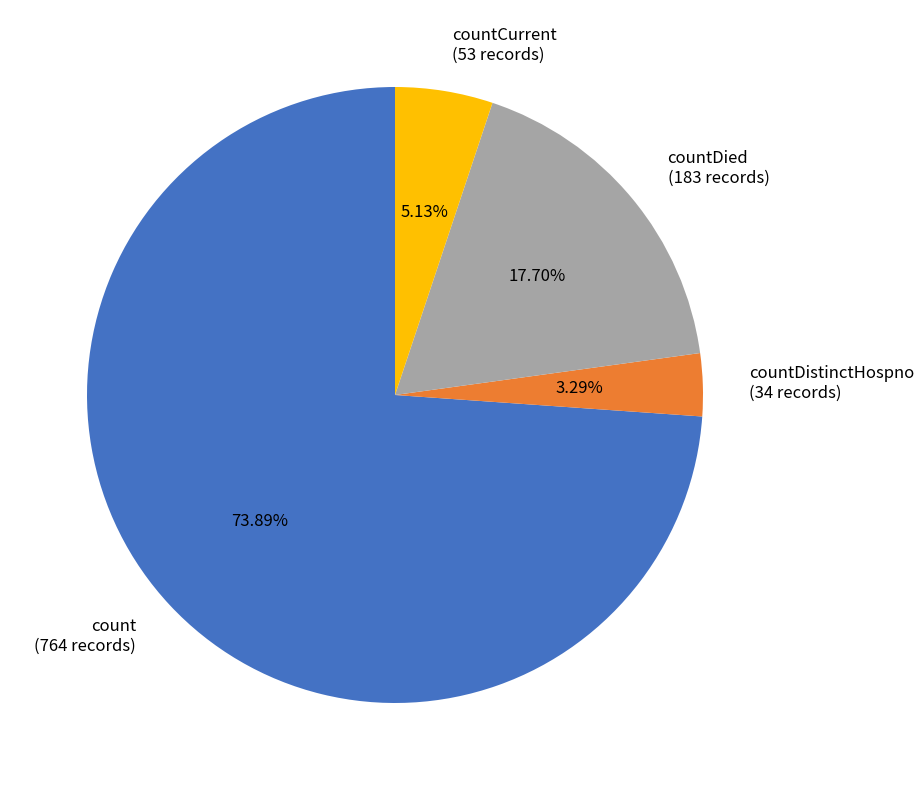

Which has a higher value, countDied (183 records) or countCurrent (53 records)?

countDied (183 records)